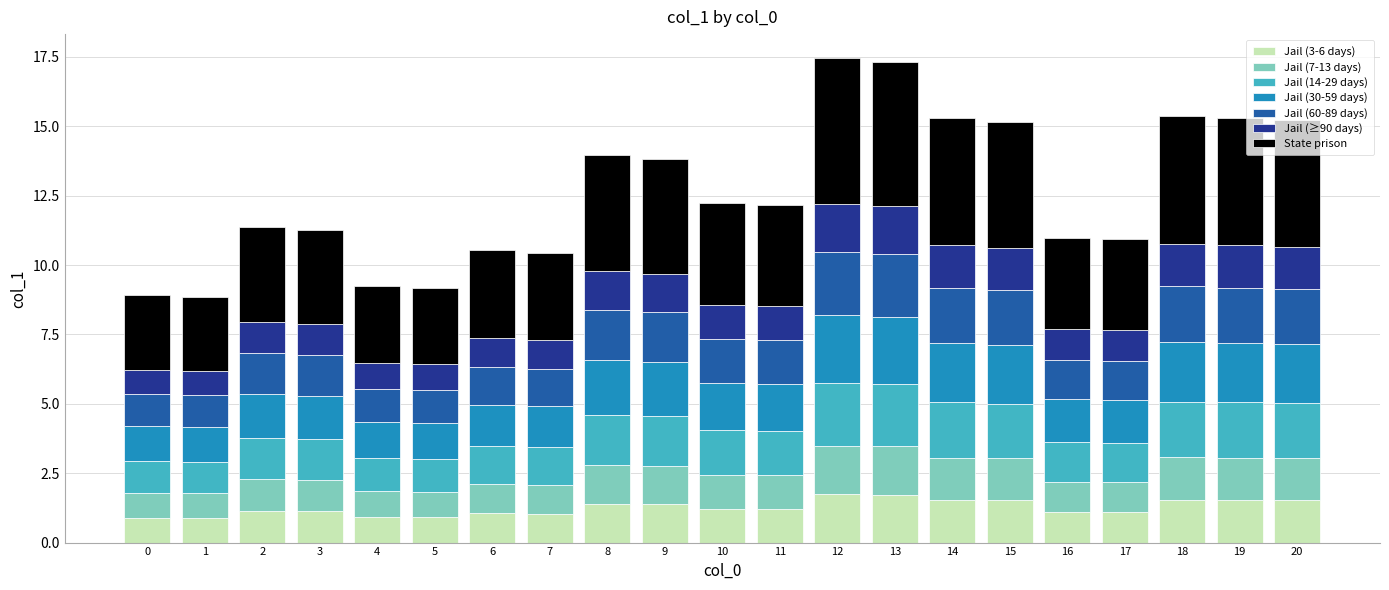

What is the sum of all Jail (3-6 days) values?

26.5